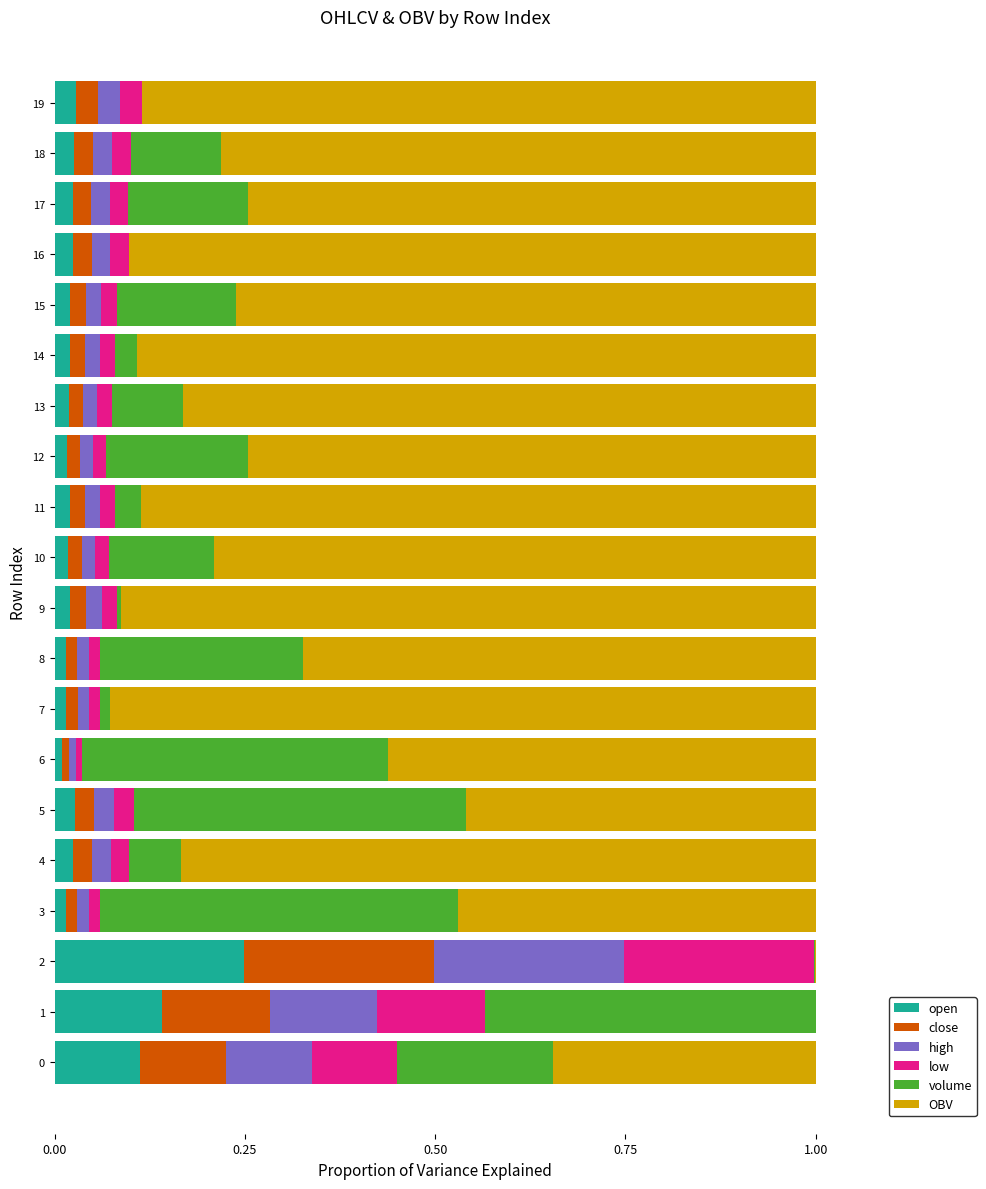

What is the total value across all series at 15?

1.0